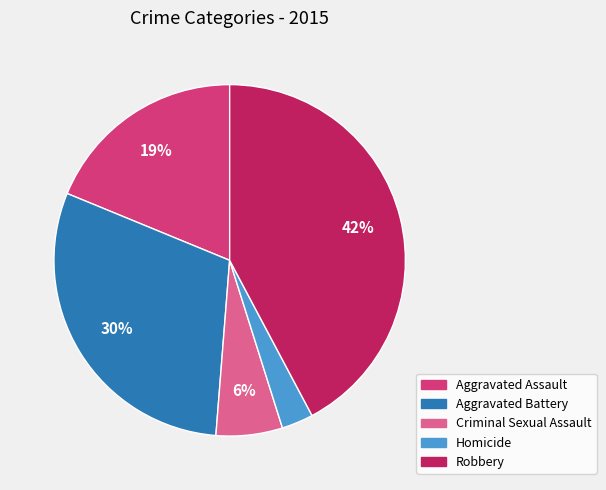

Is the sum of Aggravated Battery and Homicide greater than half?

No